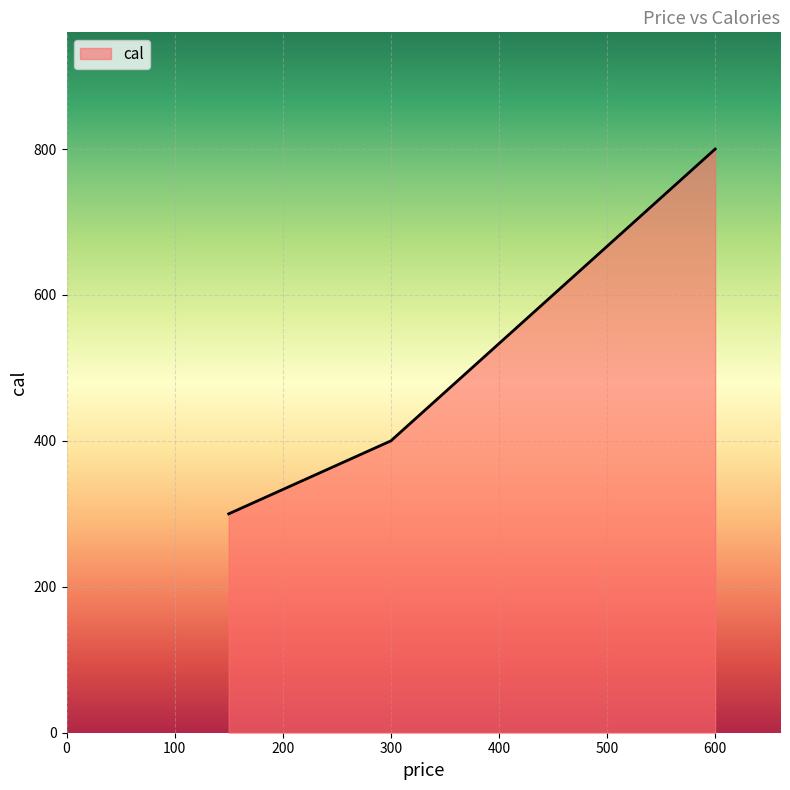

What is the smallest value displayed?

300